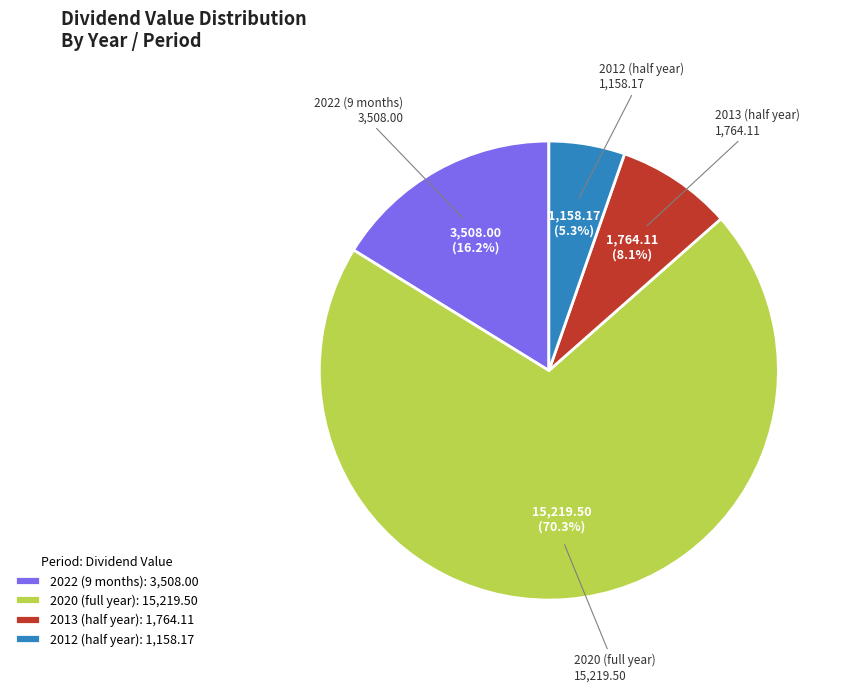

Does any single category account for the majority?

Yes